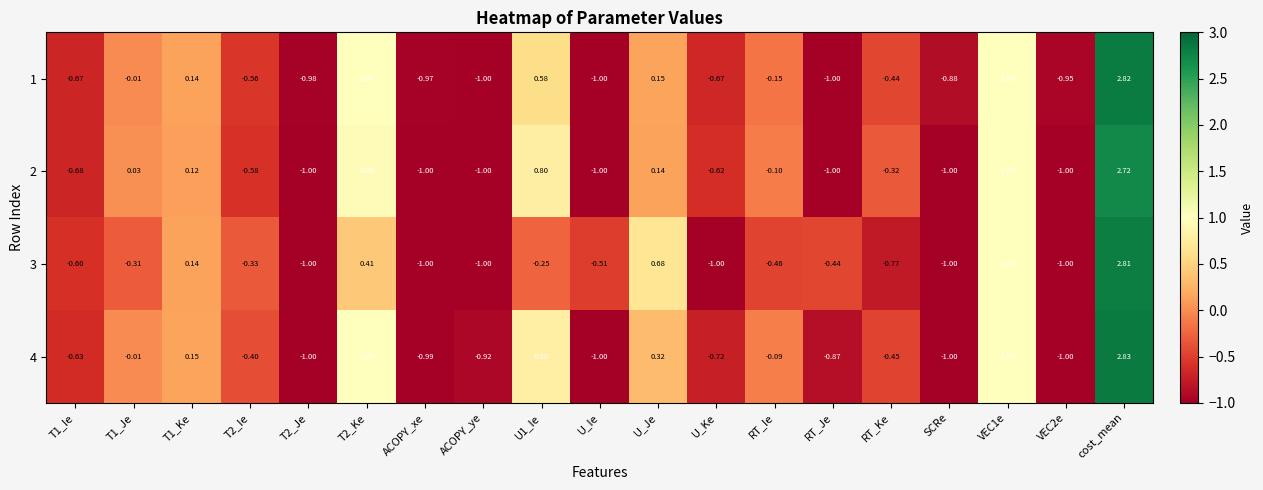

Is the value of 2 at SCRe greater than the value of 1 at U_Je?

No